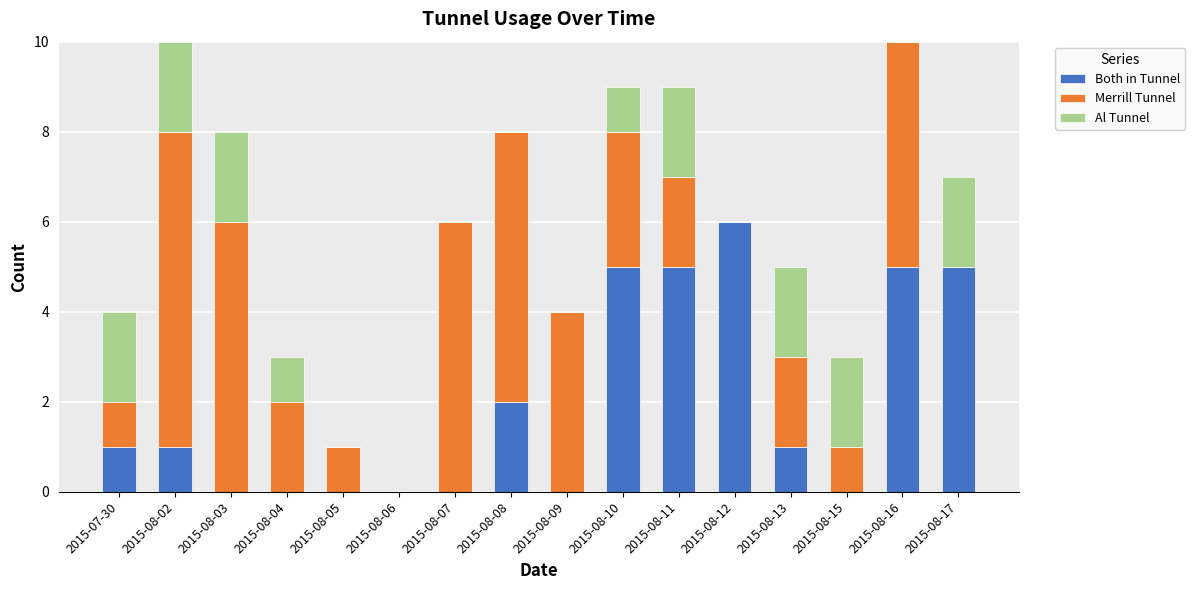

What is the sum of all Both in Tunnel values?

31